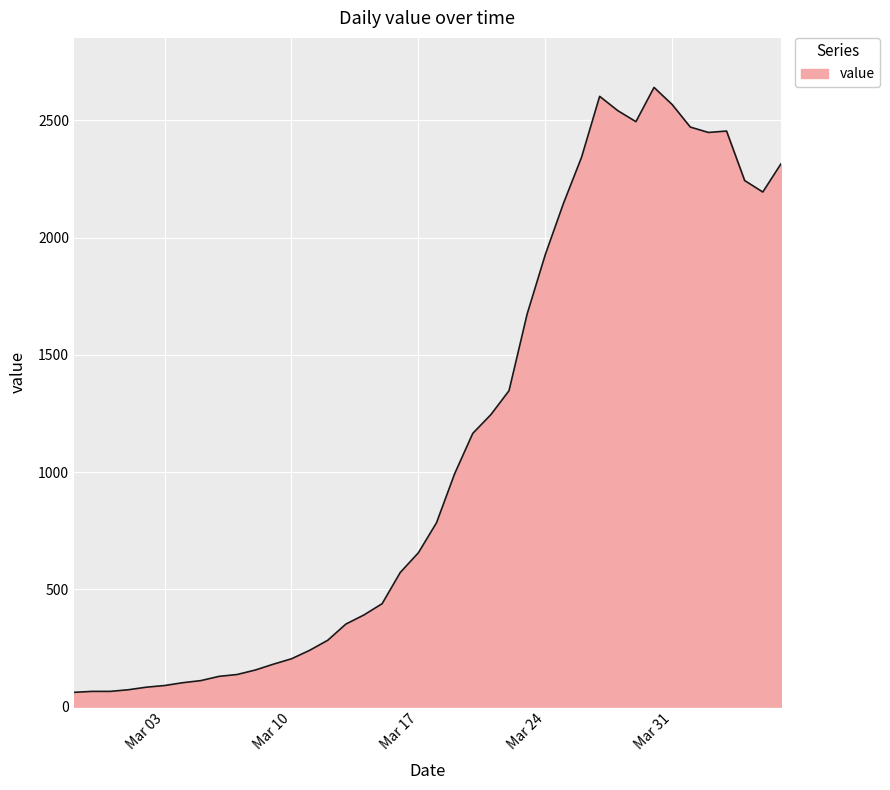

What is the smallest value displayed?

61